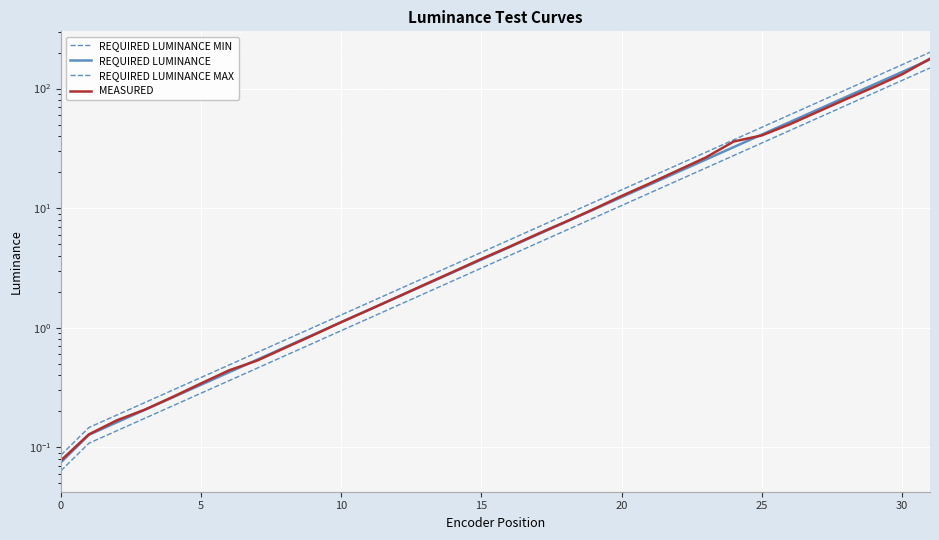

Which series has the largest total across all categories?

REQUIRED LUMINANCE MAX